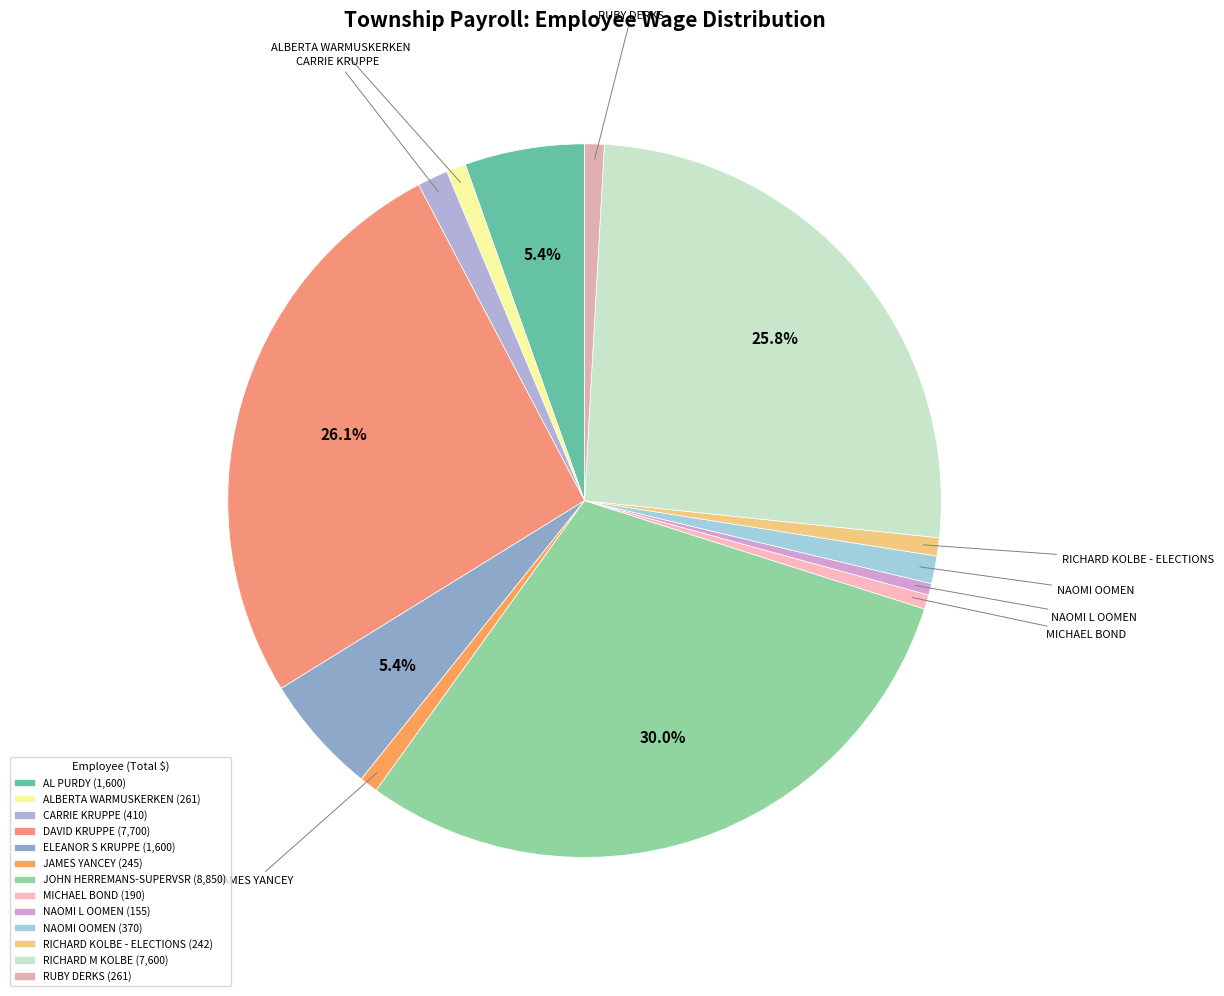

To the nearest percent, what percentage of the pie is RICHARD M KOLBE?

26%